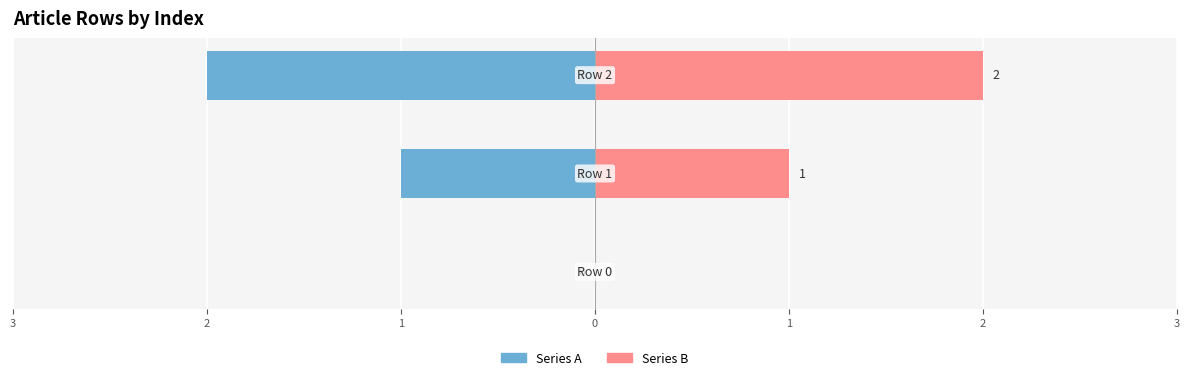

How many bars are there in total?

6